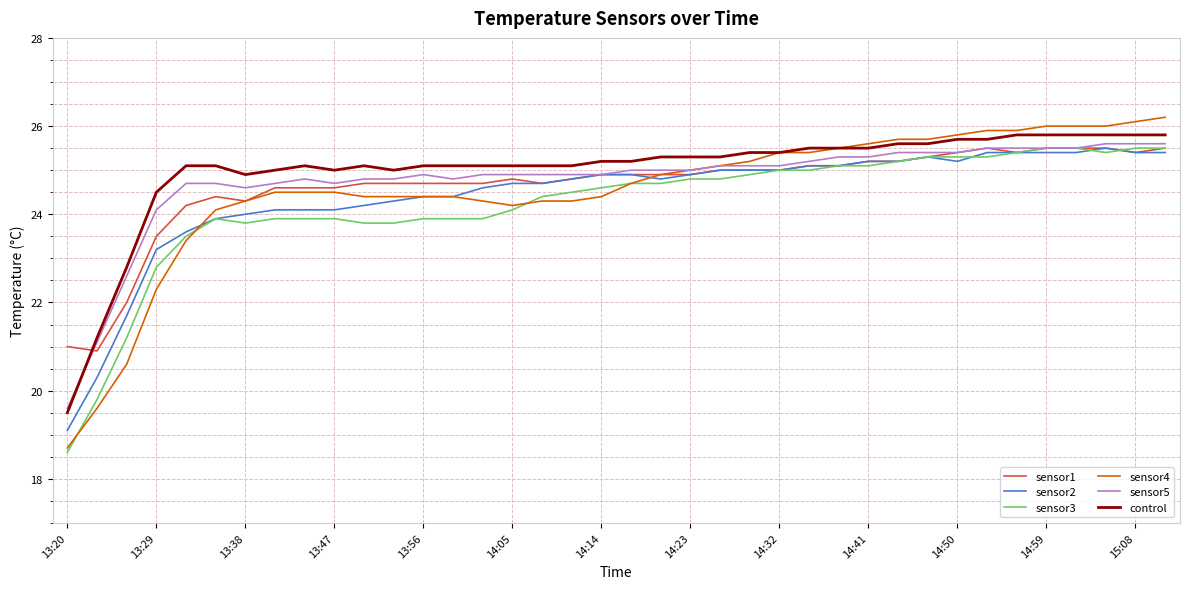

What is the lowest value of the sensor4 series?

18.7